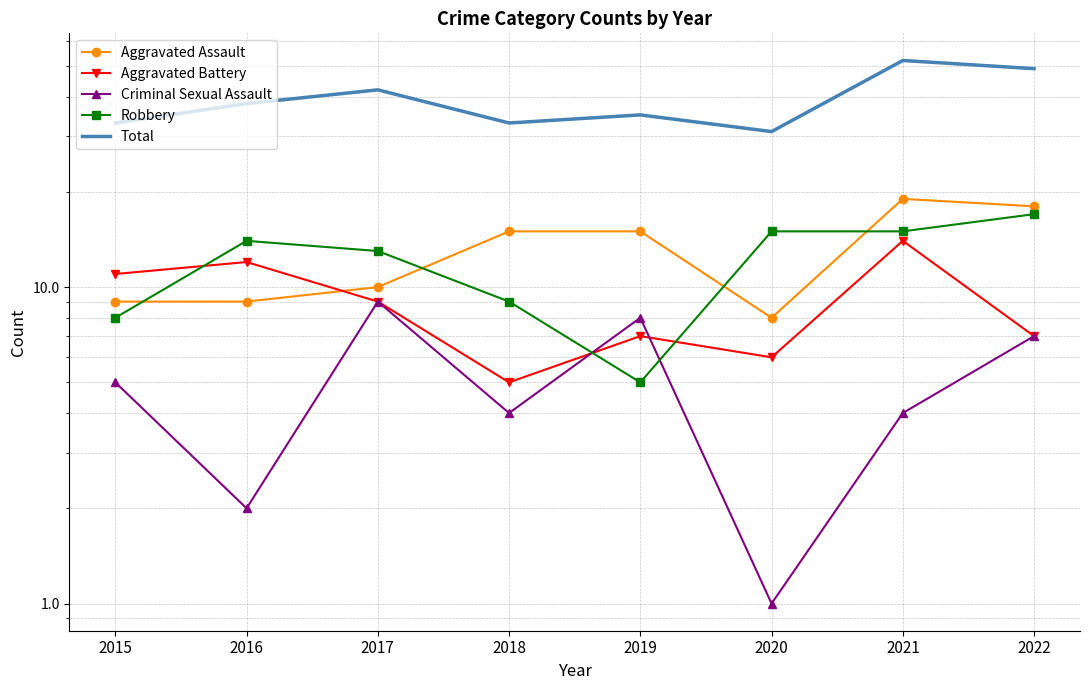

What is the difference between the highest and lowest values at 2017?

33